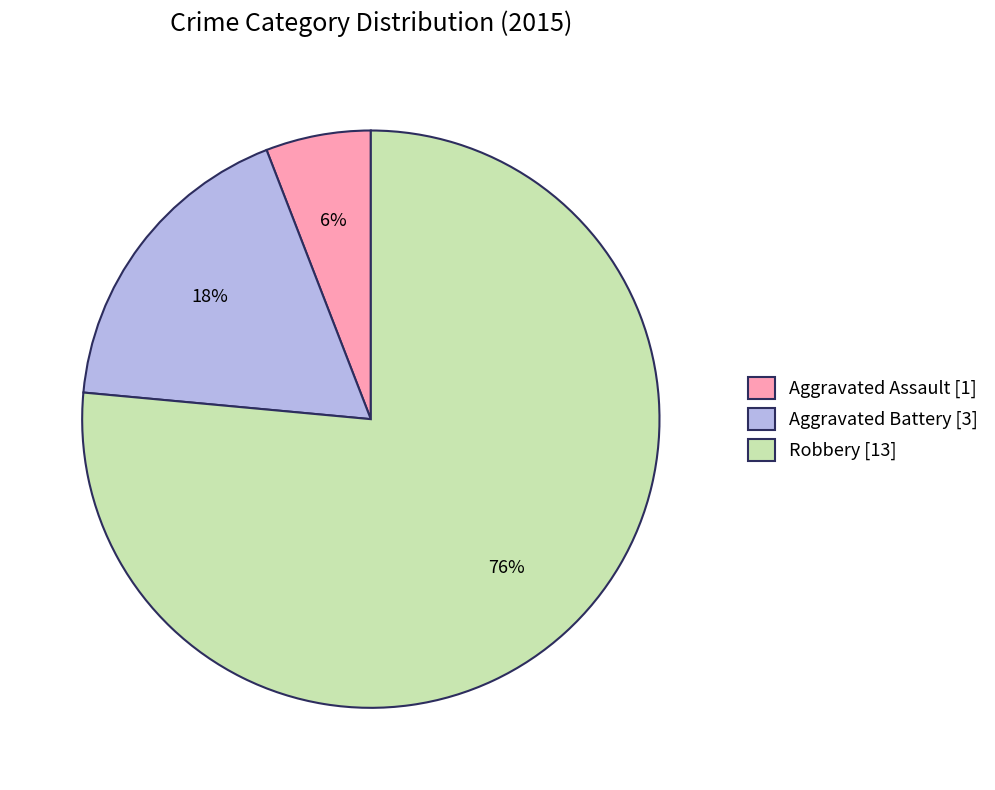

To the nearest percent, what is the combined percentage of Robbery and Aggravated Battery?

94%